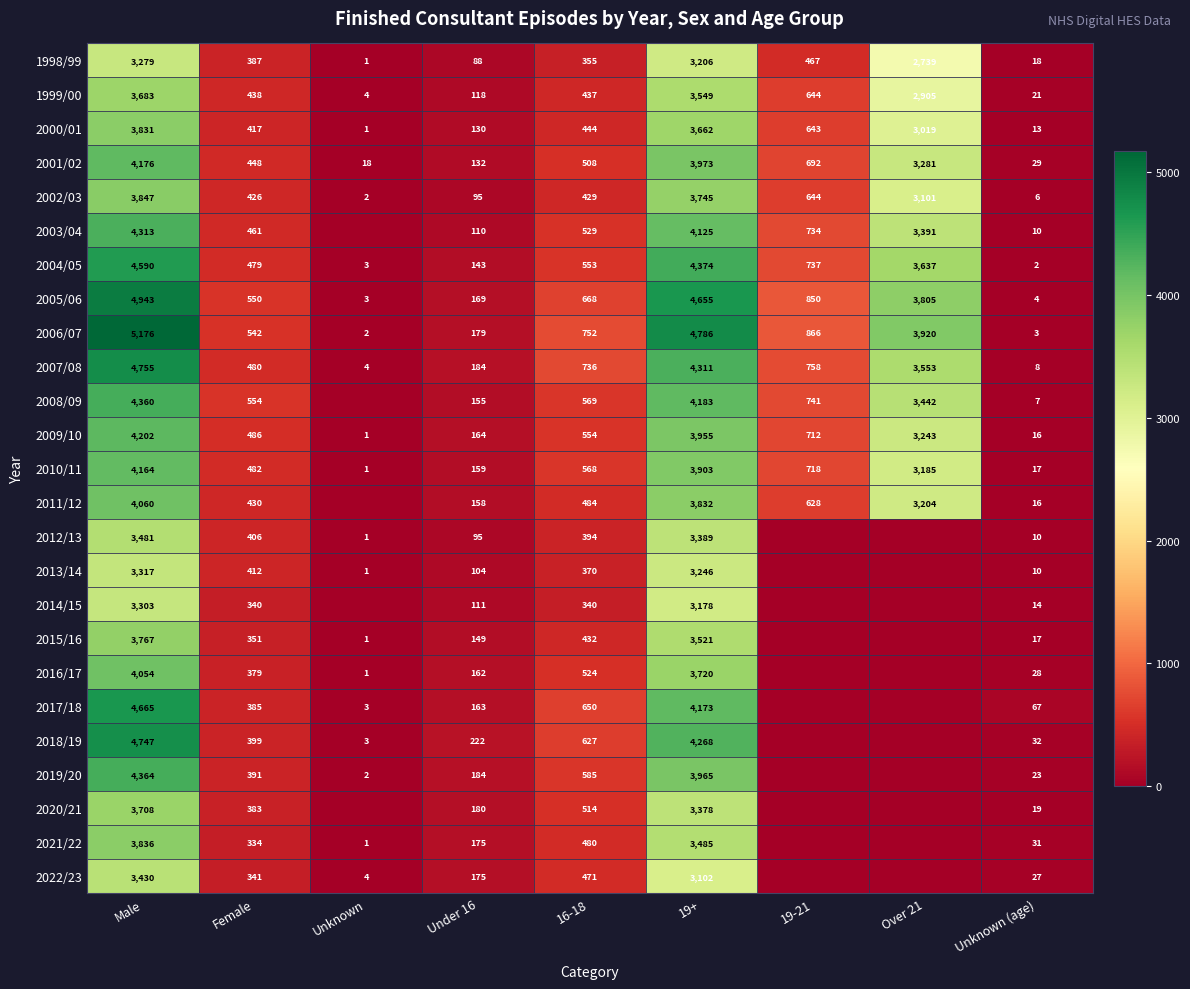

Between Female and Under 16, which series saw the biggest shift?

2008/09